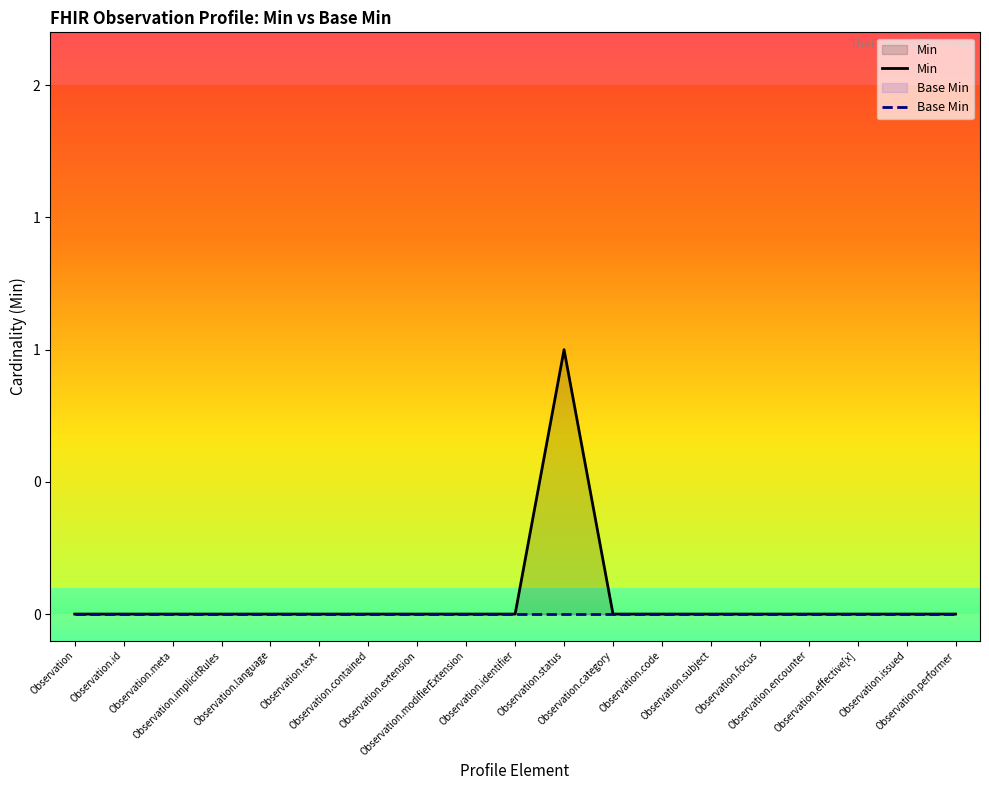

The value of Base Min at Observation is 0. True or false?

True